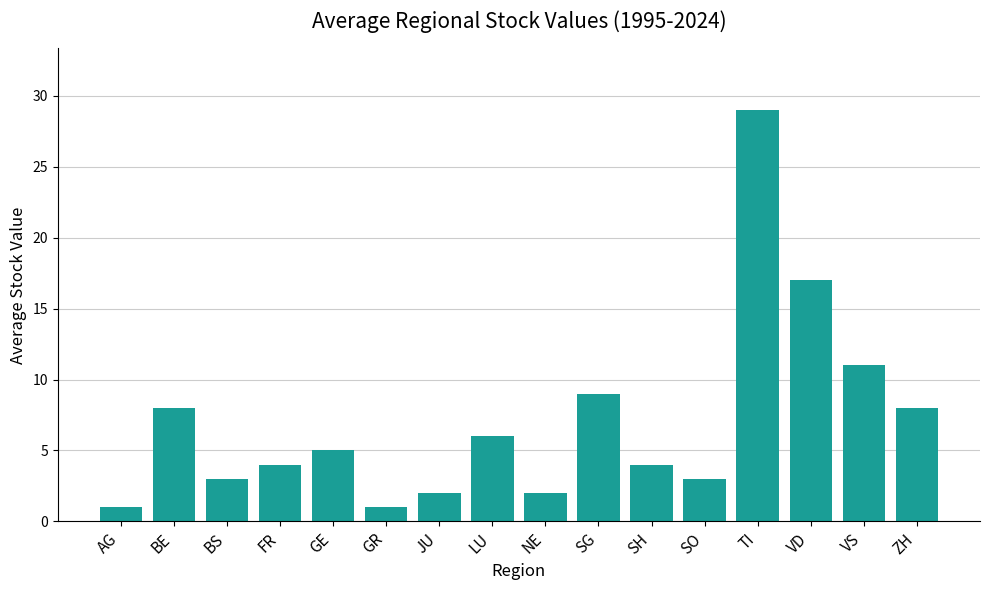

Which has a higher value, SH or ZH?

ZH